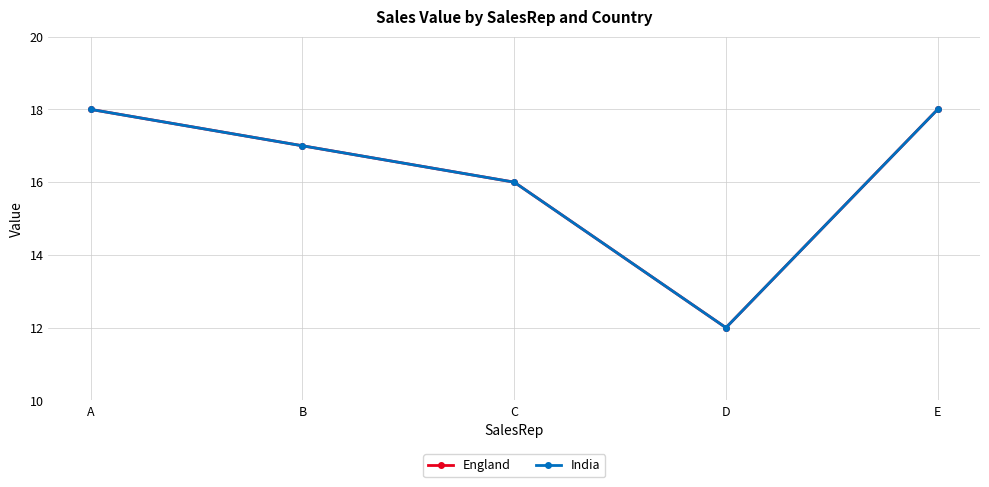

Which label corresponds to the largest value in the chart?

A